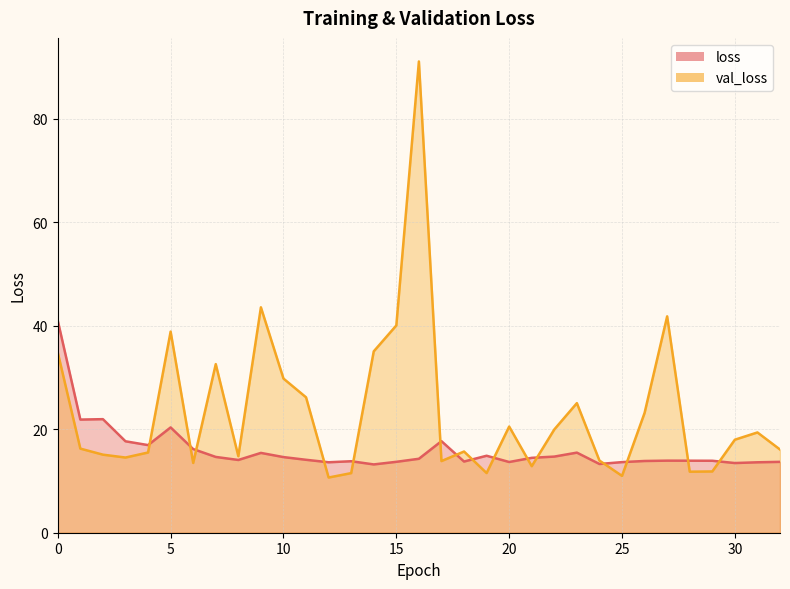

Is it true that loss equals 8.2 at 5?

False